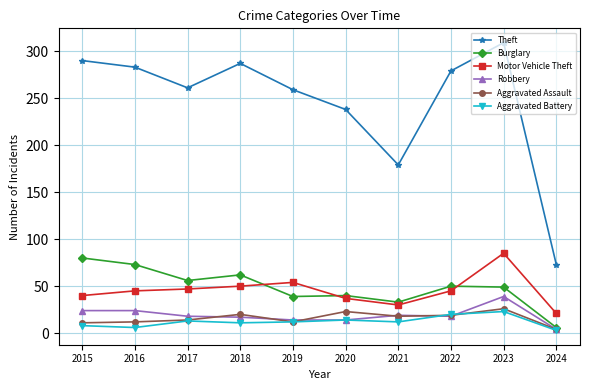

The Theft series shows 98 at 2024. True or false?

False